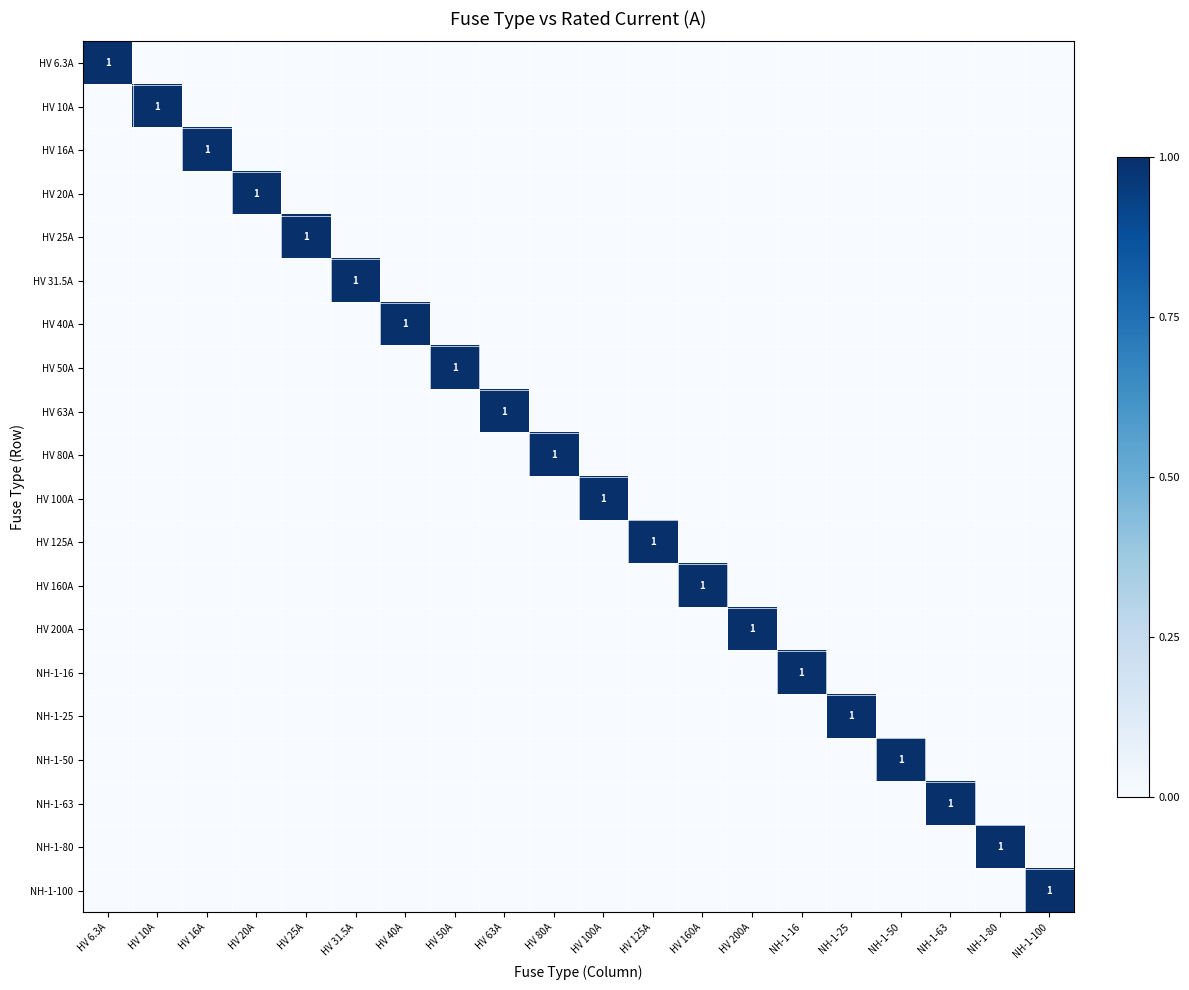

What is the difference between the highest and lowest values at HV 63A?

1